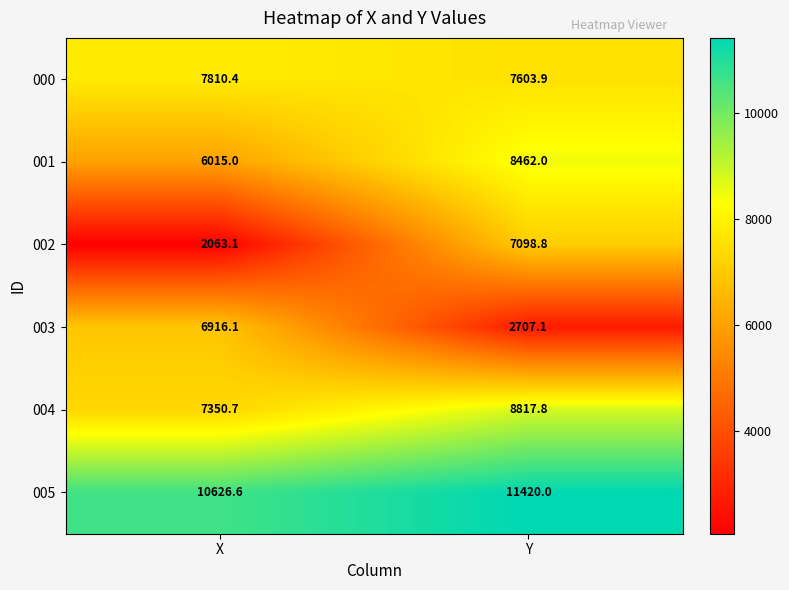

Reading left to right, list all the values displayed in this chart.

000: X=7810.4	Y=7603.9
001: X=6015.0	Y=8462.0
002: X=2063.1	Y=7098.8
003: X=6916.1	Y=2707.1
004: X=7350.7	Y=8817.8
005: X=10626.6	Y=11420.0